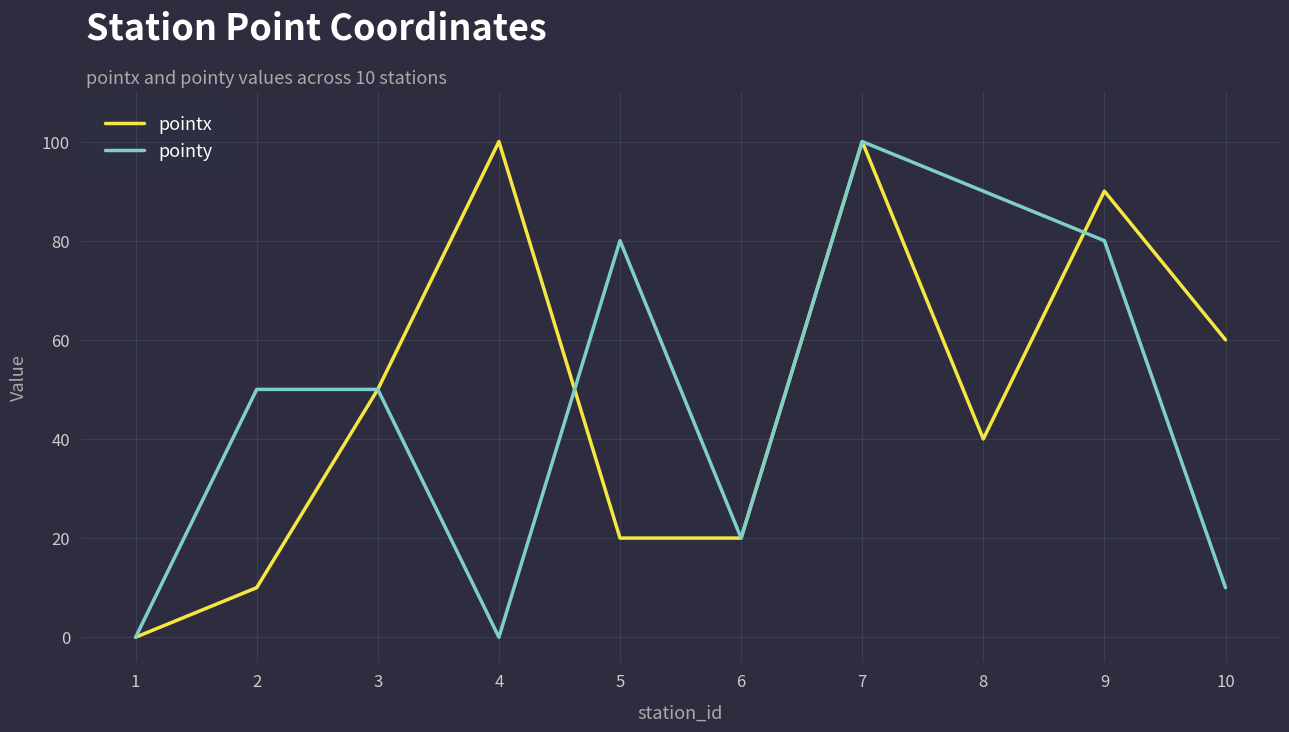

At which category is the sum across all series the highest?

7